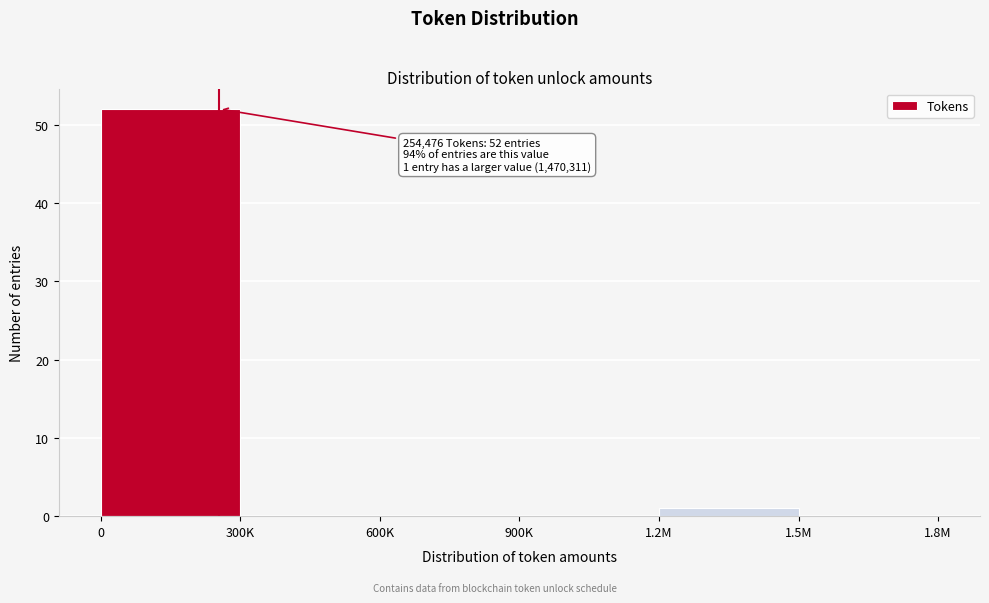

Reading right to left, what are all the values shown in this chart?

1.5M=0	1.2M=1	900K=0	600K=0	300K=0	0=52